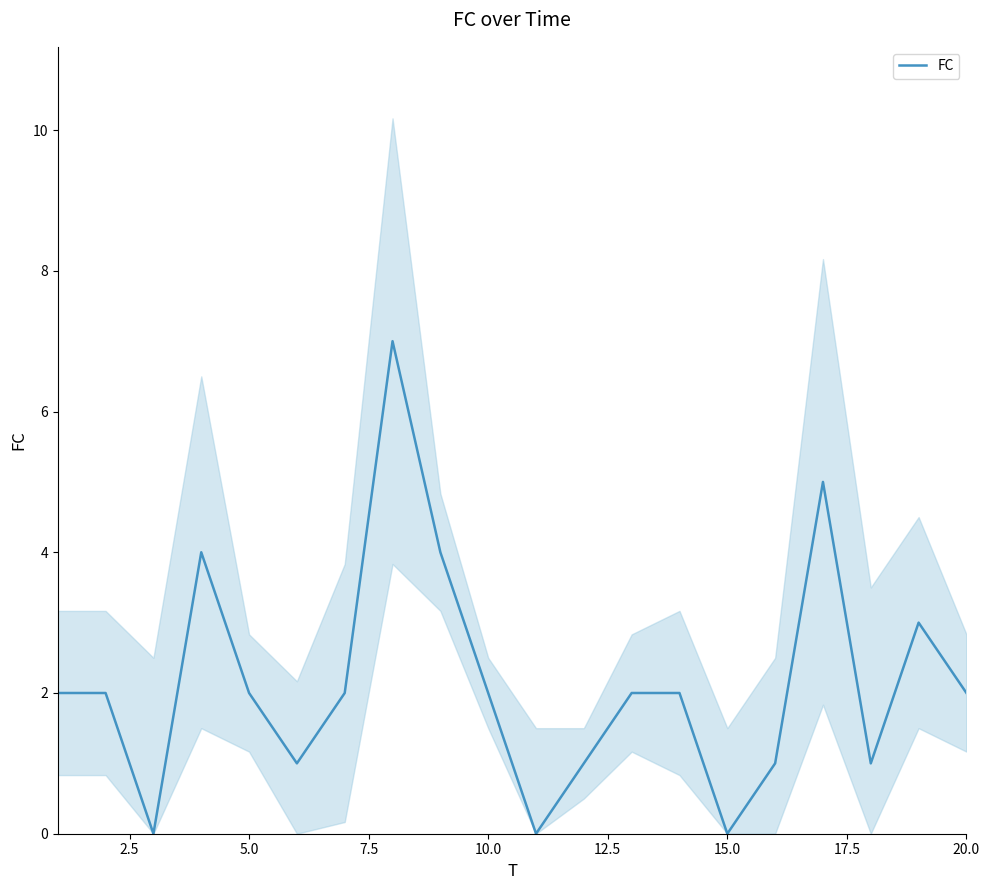

Reading left to right, extract all data points from this chart.

2	2	0	4	2	1	2	7	4	2	0	1	2	2	0	1	5	1	3	2